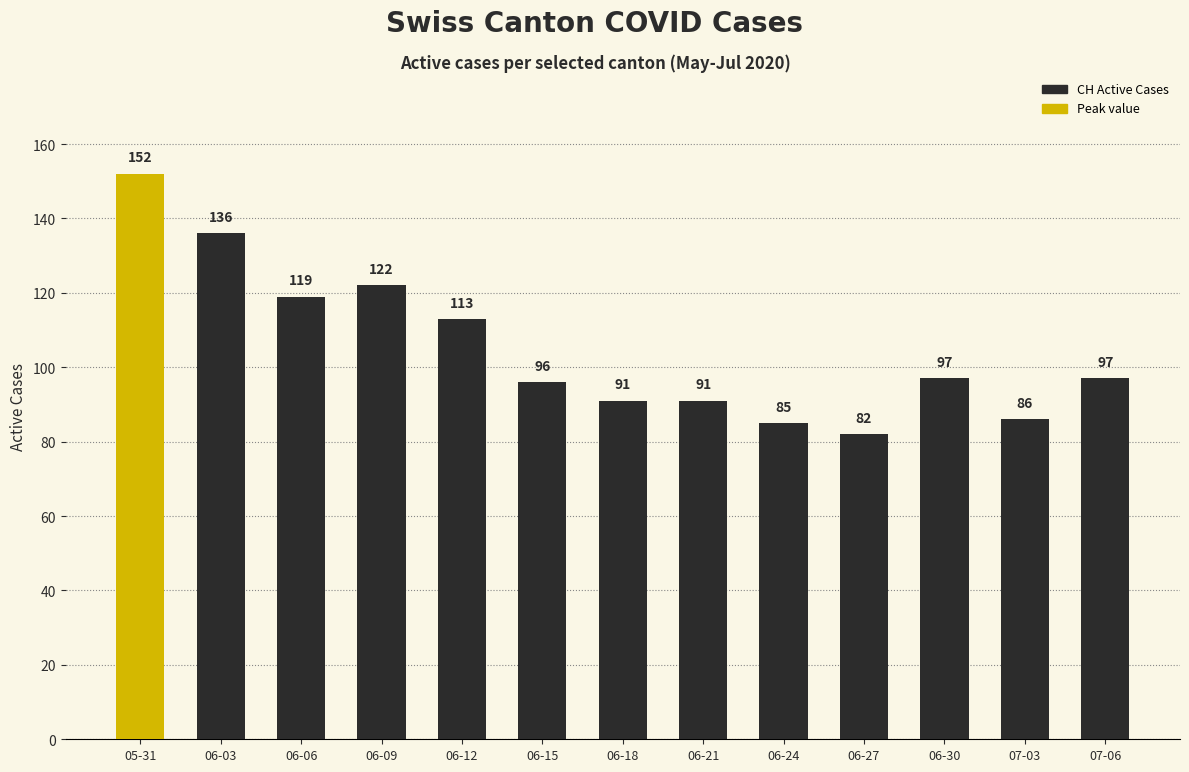

True or false: the data shows 85 at 06-24.

True